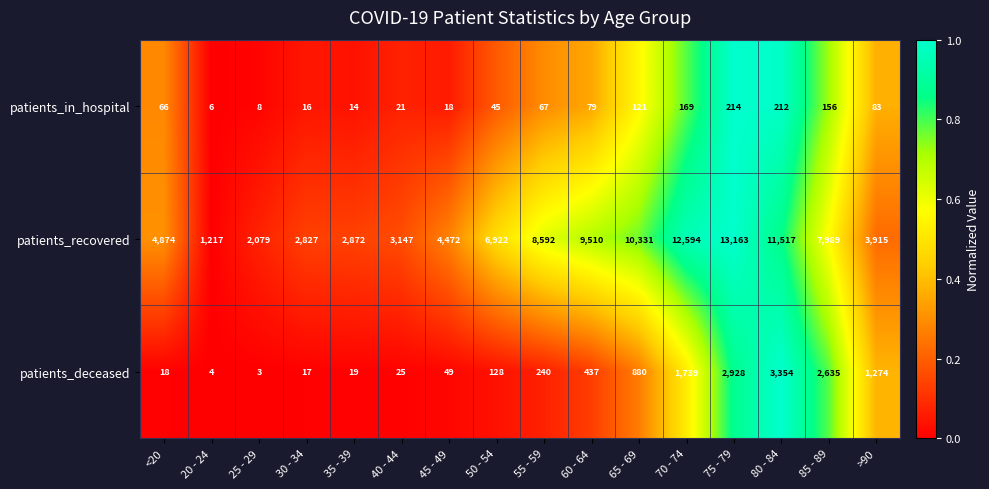

At how many categories does at least one series exceed 5229?

8